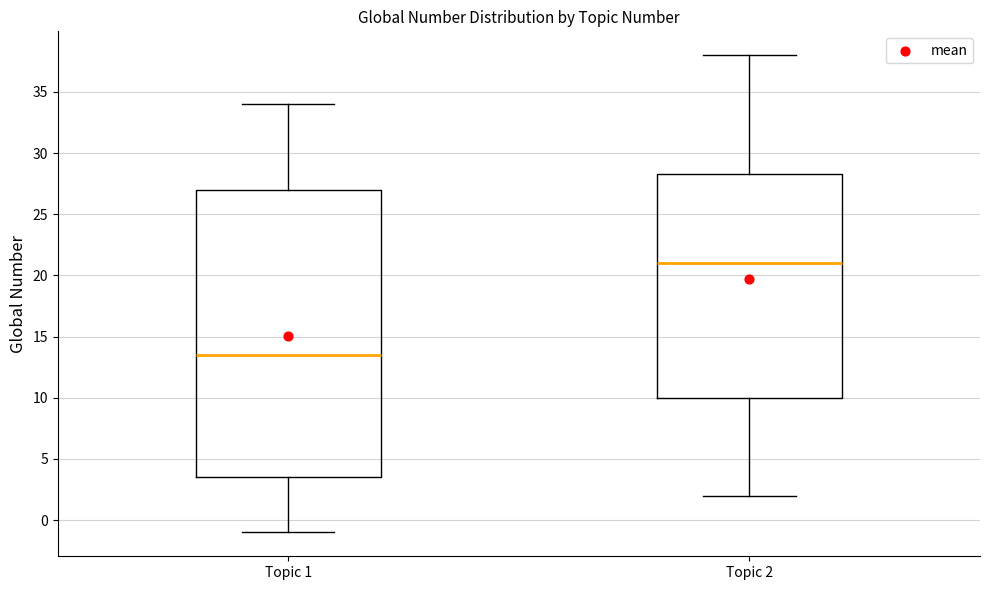

Comparing the boxes themselves (not the whiskers), which one is the tallest?

Topic 1